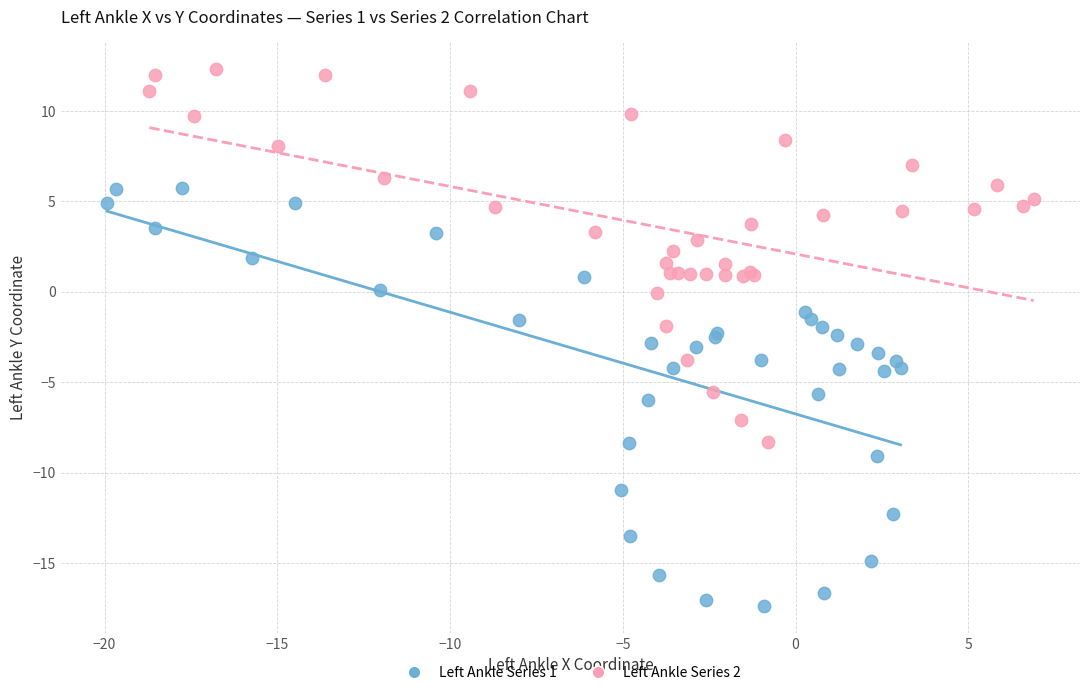

Which series contains the highest Y value?

Left Ankle Series 2